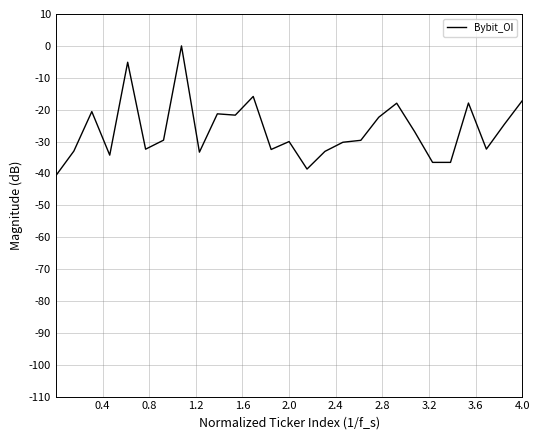

What is the smallest value displayed?

-40.7